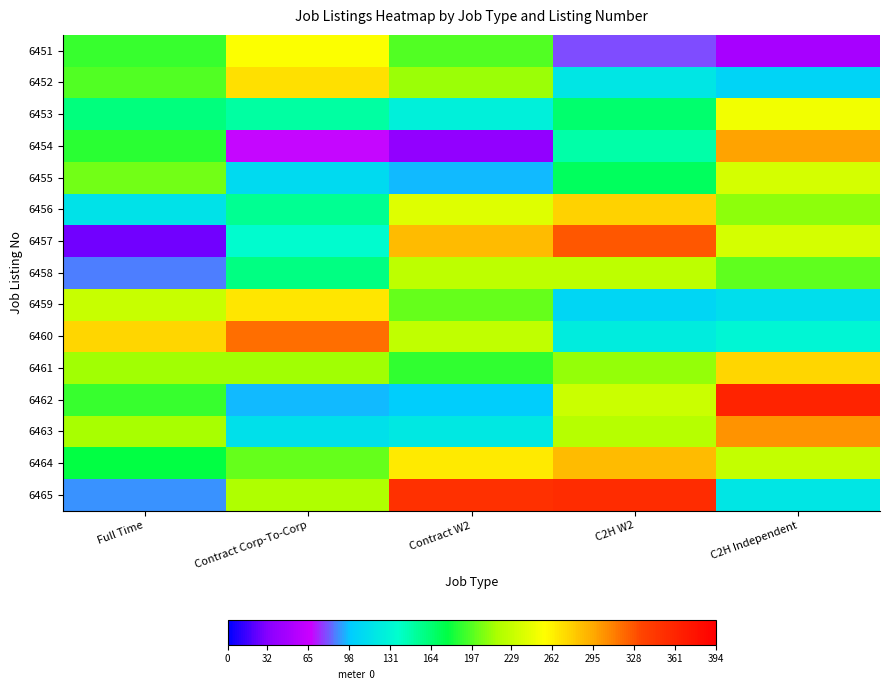

How many series are shown in this chart?

15